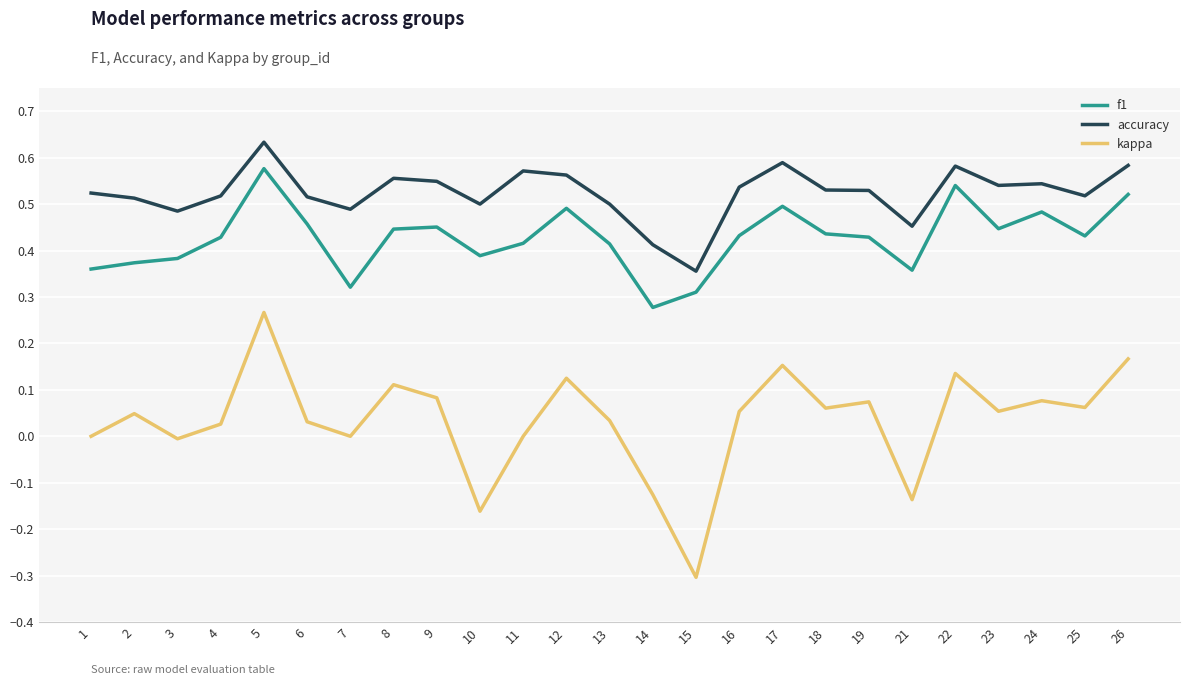

Between 7 and 8, which series saw the biggest shift?

f1